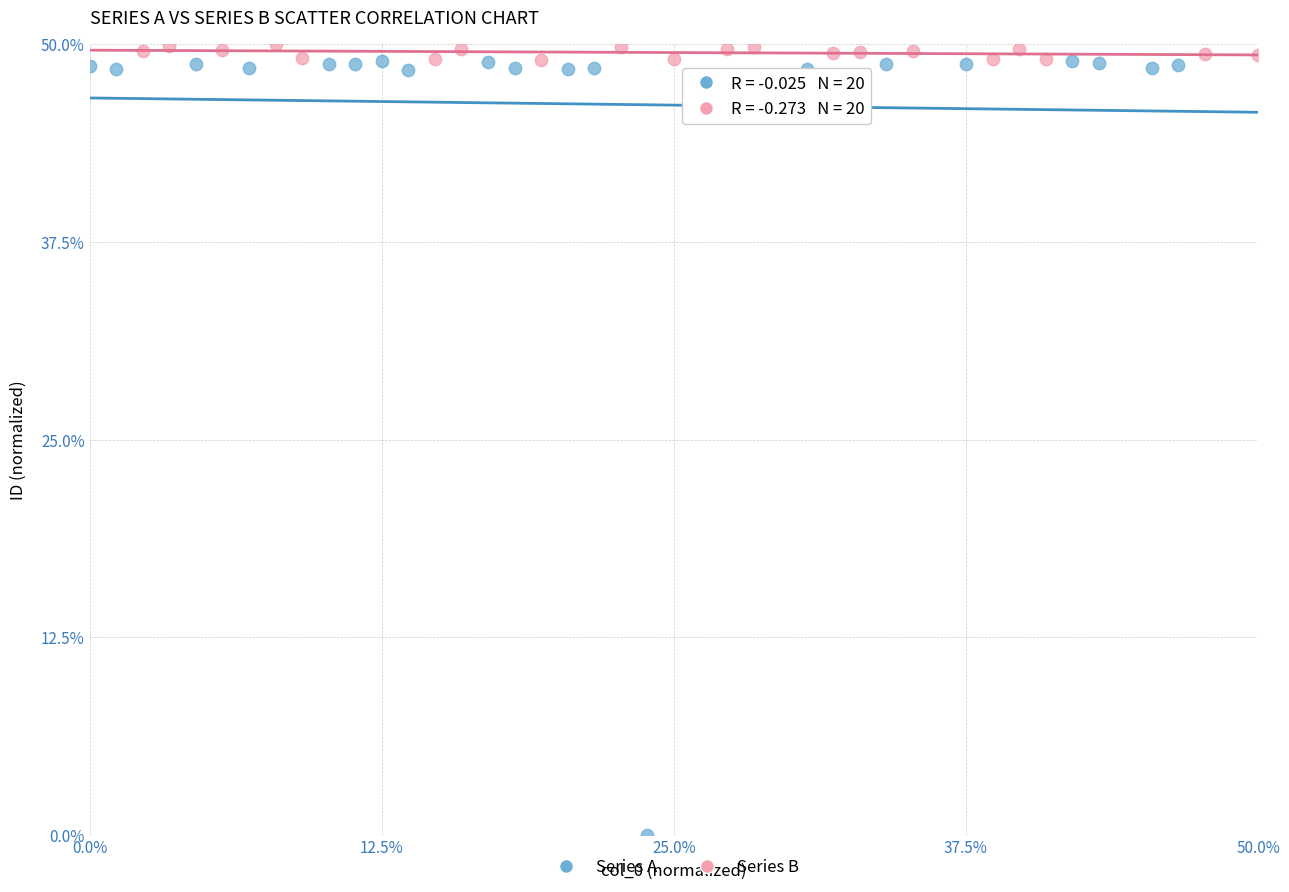

What are all the series names shown in the legend?

Series A, Series B